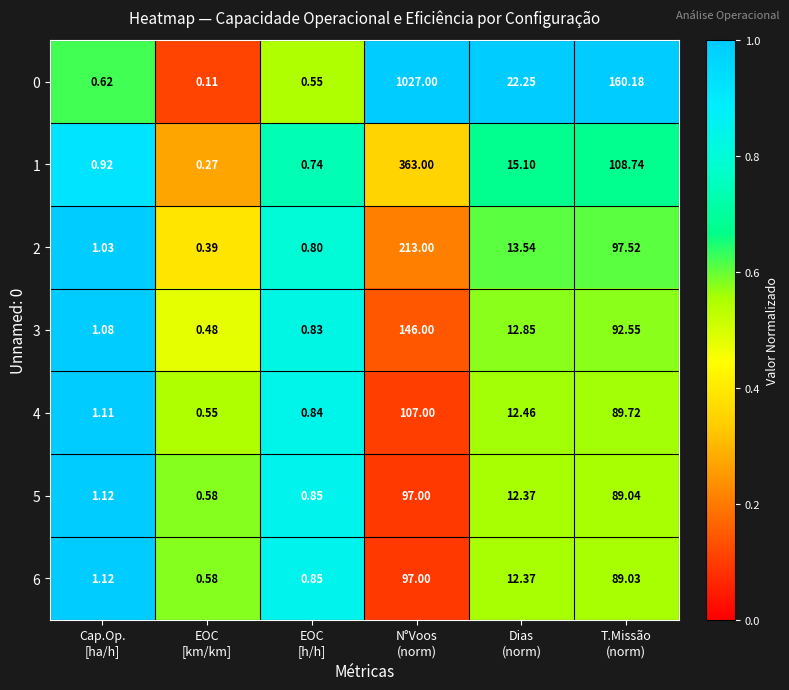

Which category has the lowest value across all series?

EOC
[km/km]